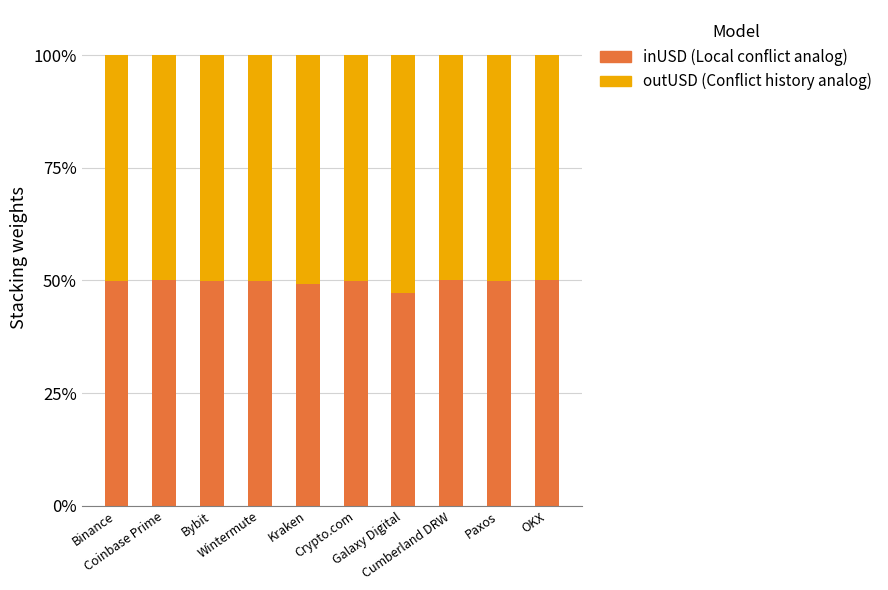

How many distinct data groups are displayed?

2